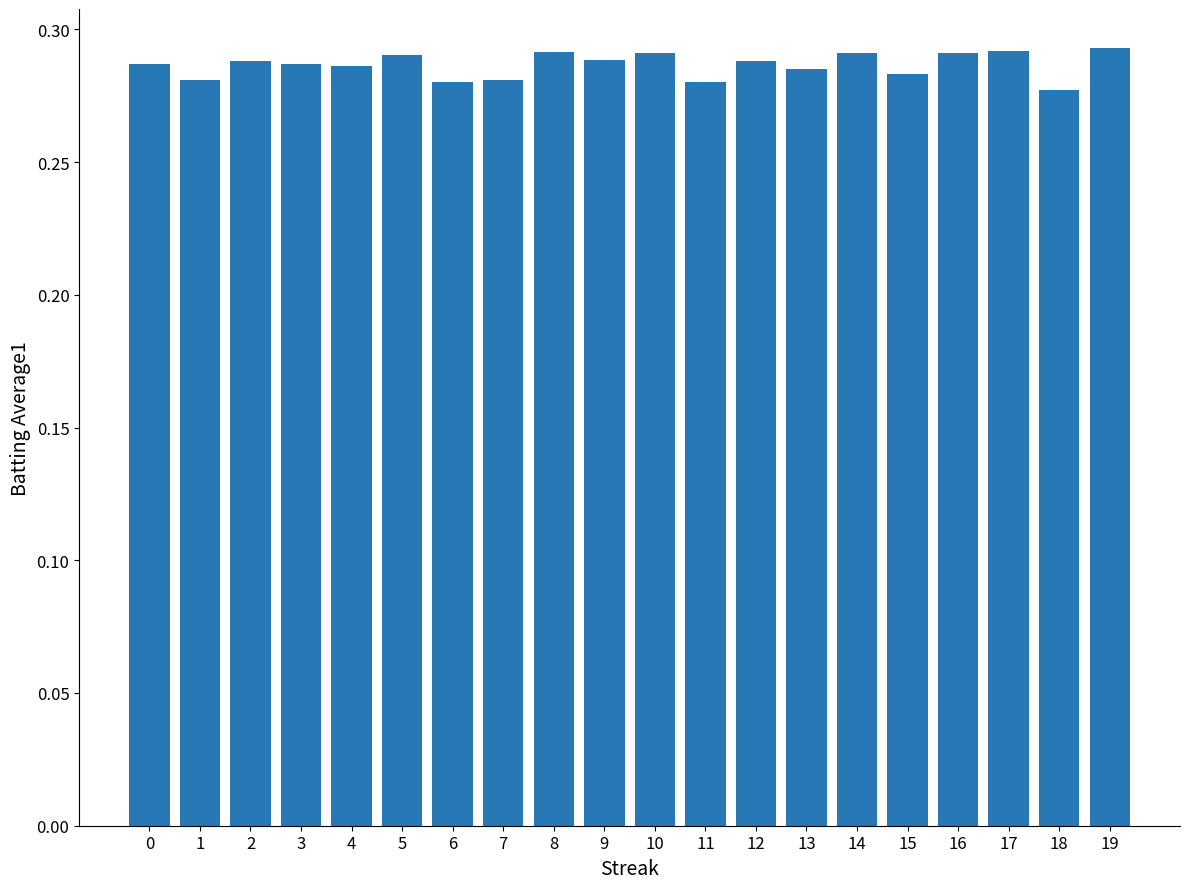

Count the values in the range 0 to 1.

20